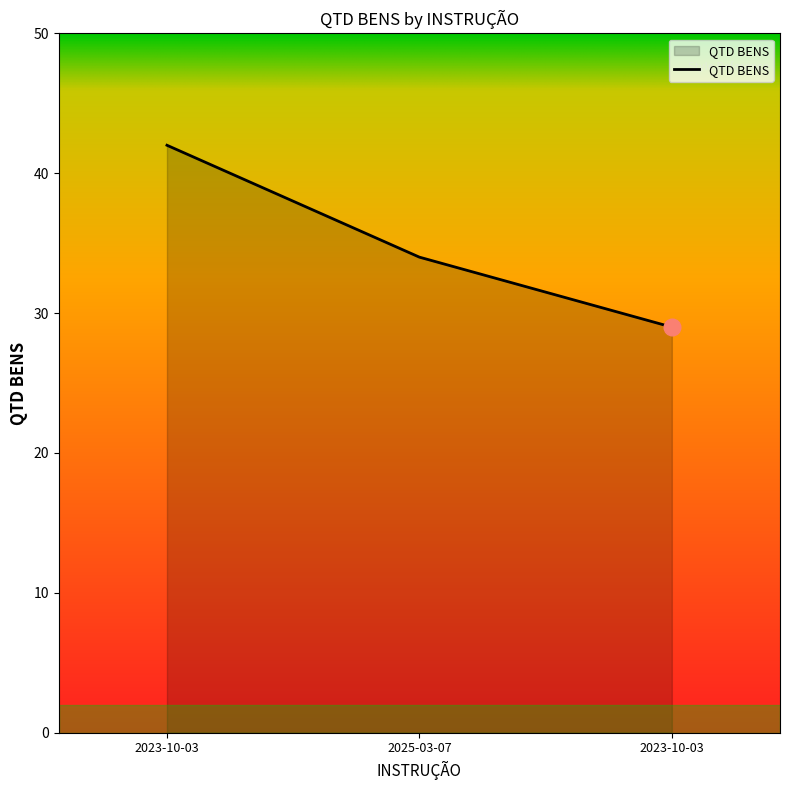

What is the approximate value at 2023-10-03?

42